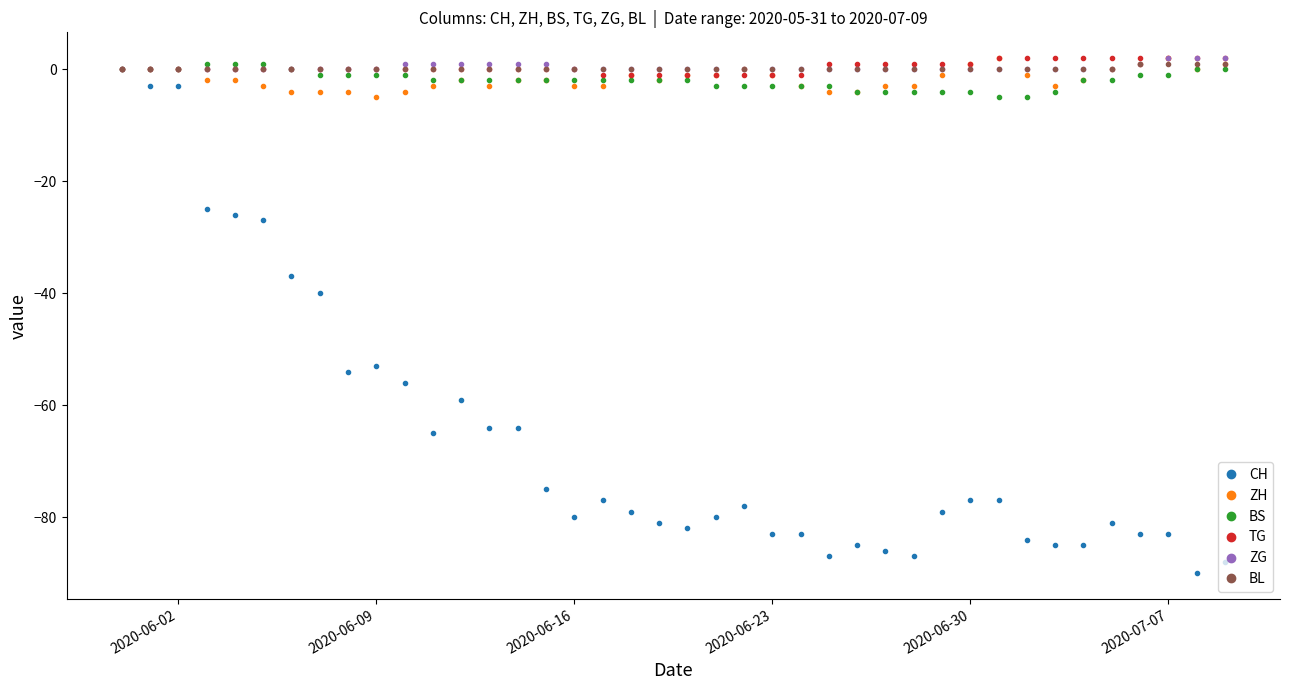

Which series has the widest spread of values?

CH